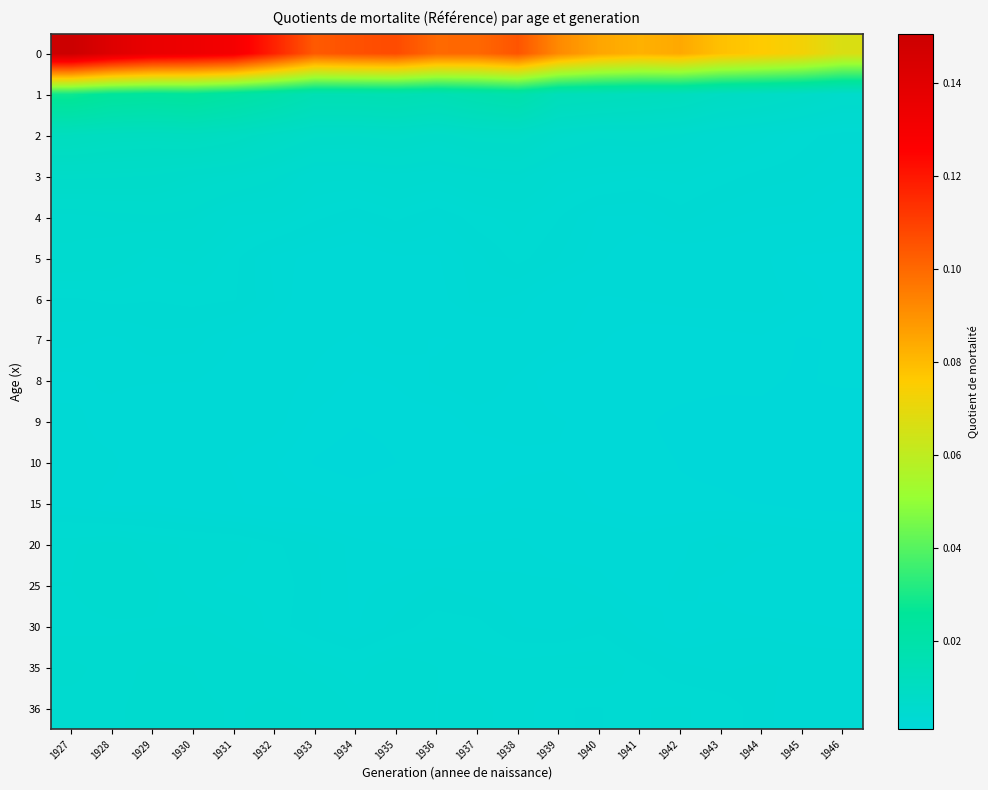

At how many categories does at least one series exceed 0?

20